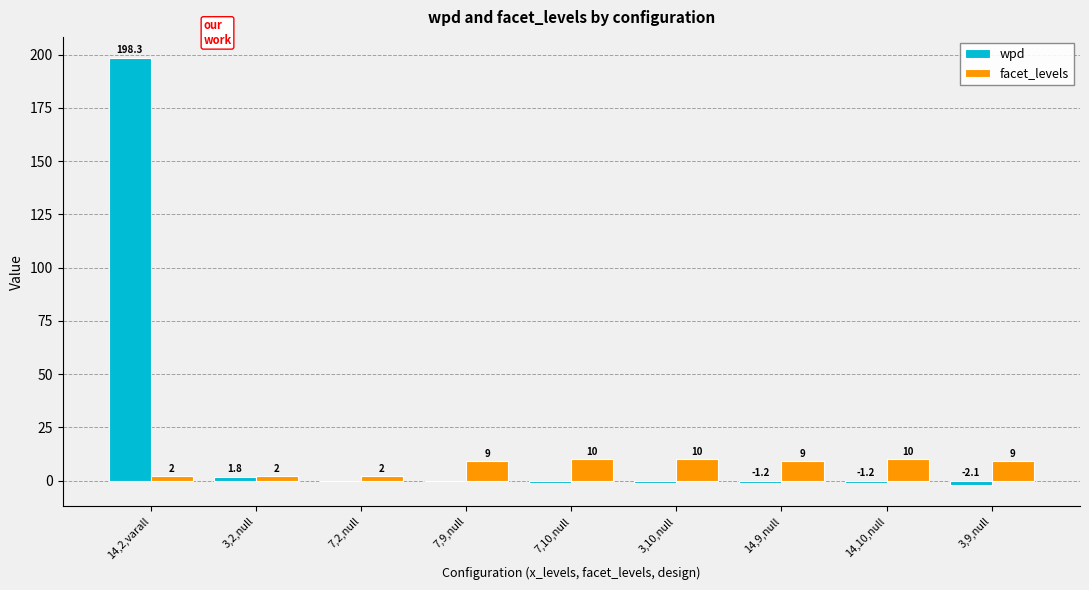

The value of facet_levels at 14,10,null is 10.0. True or false?

True